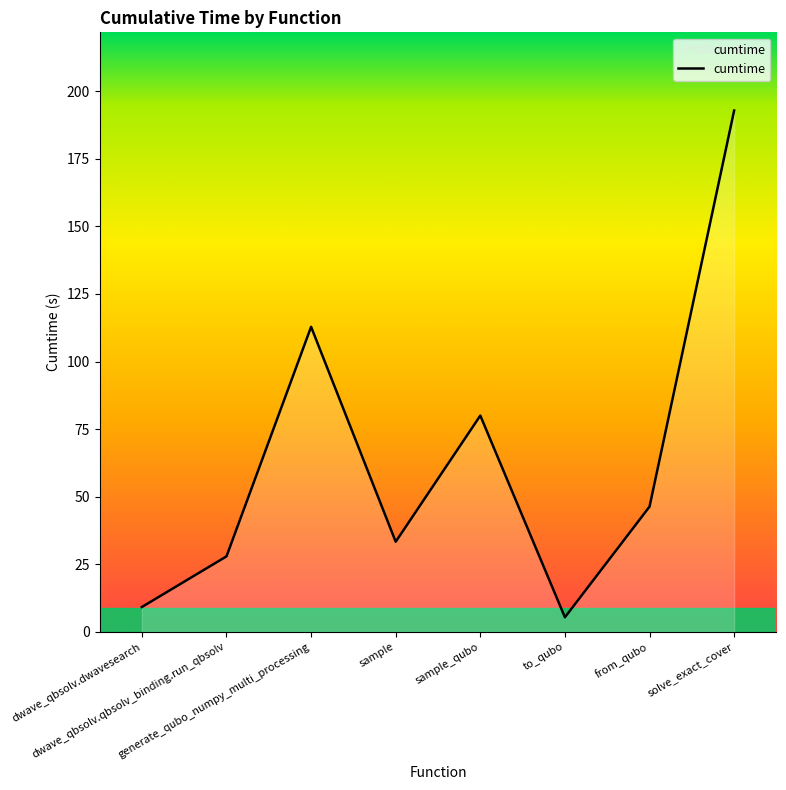

Is it true that the value at from_qubo is 46.3?

True